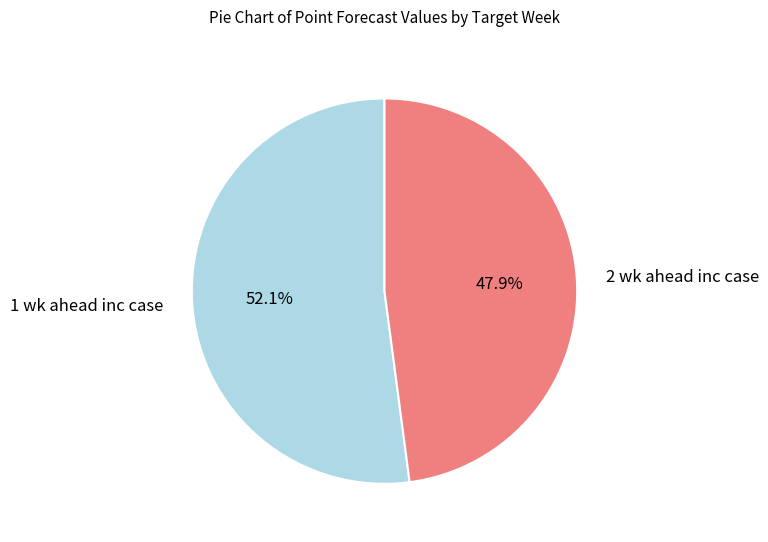

Combined, do 1 wk ahead inc case and 2 wk ahead inc case account for over 50%?

Yes